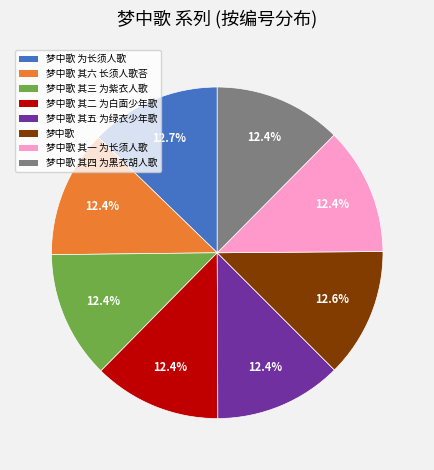

To the nearest percent, what portion does 梦中歌 represent?

13%